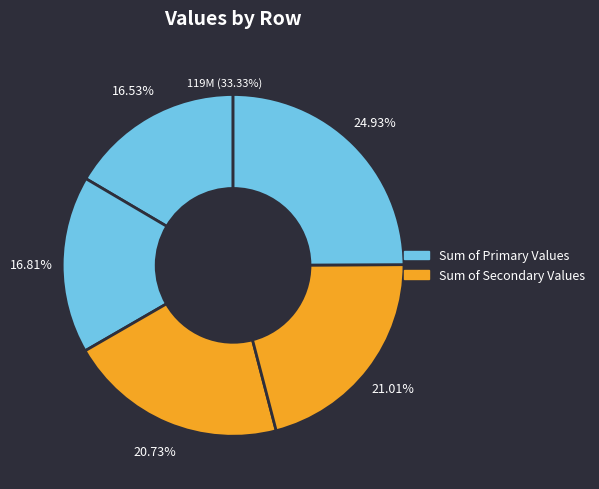

True or false: 2 accounts for 6% of the total.

False